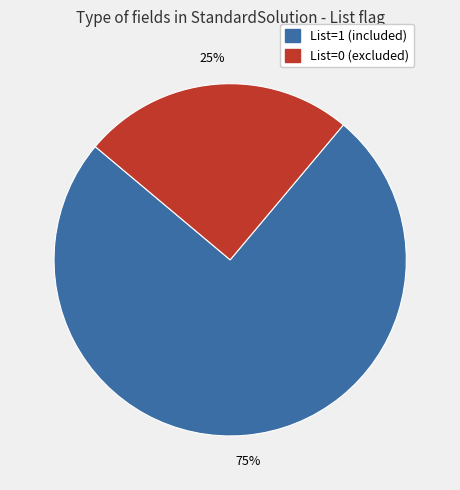

What is the largest slice in the pie chart?

List=1 (included)